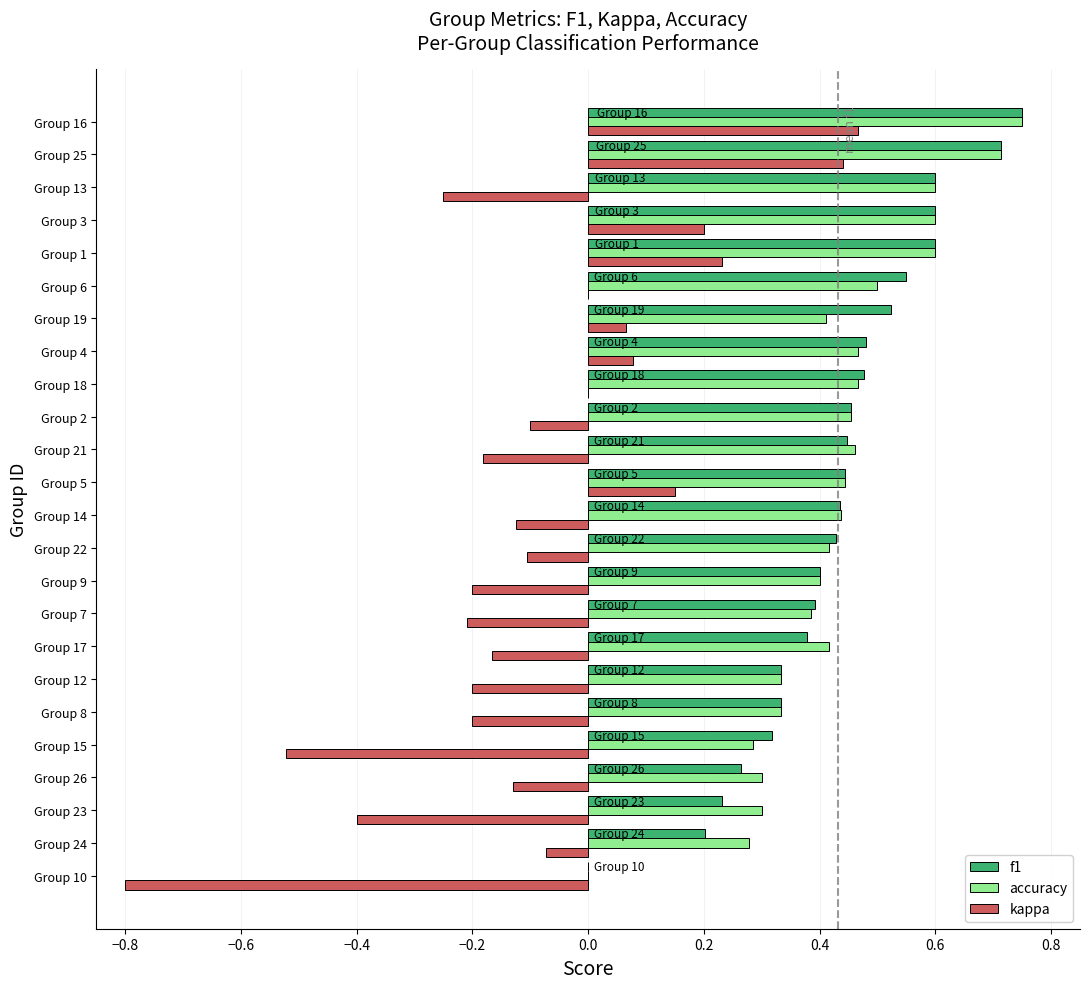

Count the number of categories in the chart.

24